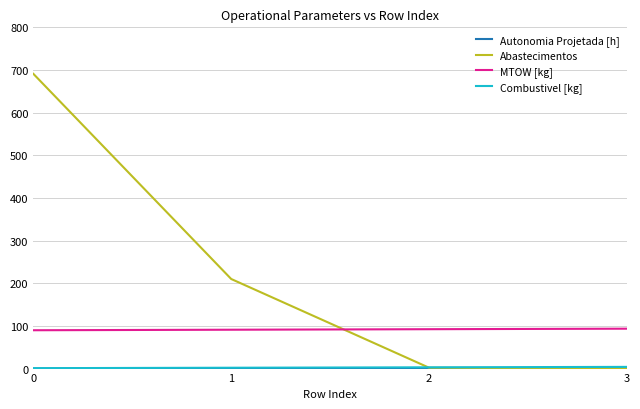

The value of Abastecimentos at 3 is 0.0. True or false?

True